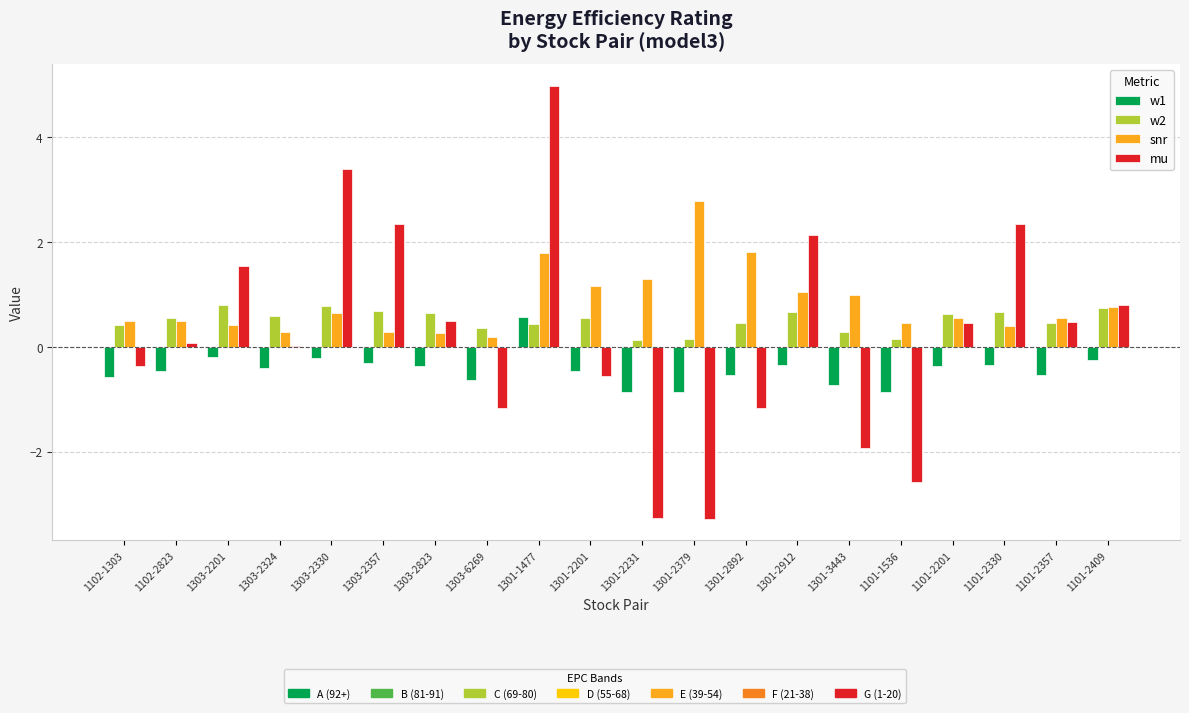

The value of w1 at 1301-2231 is -1.2. True or false?

False